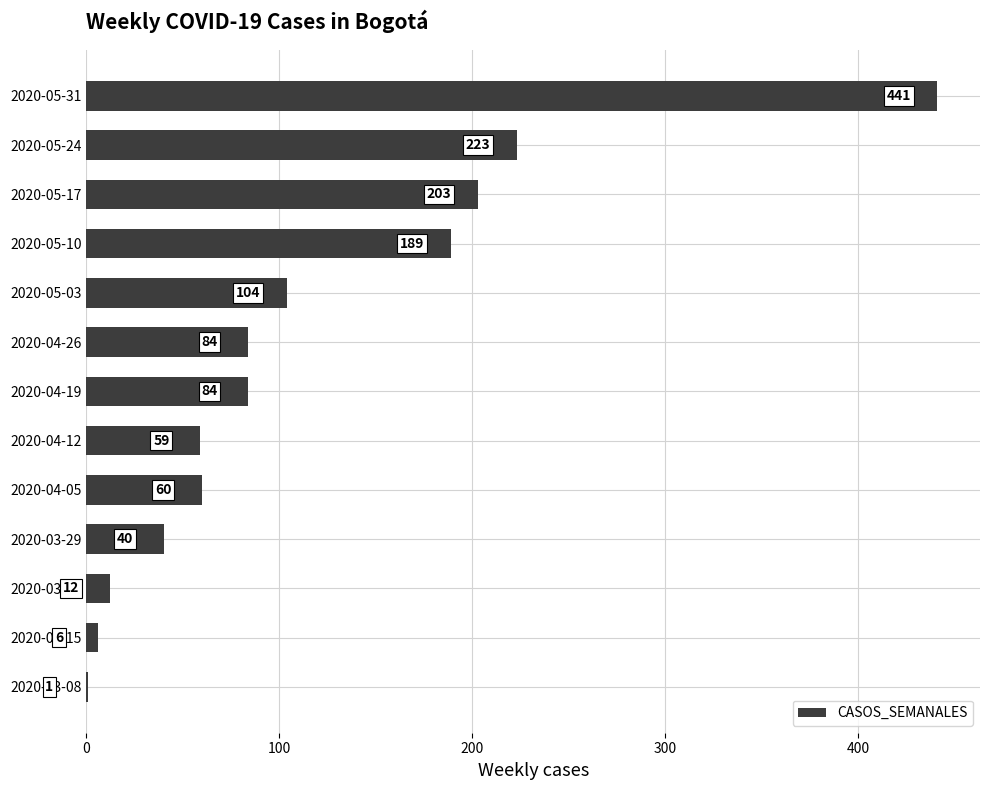

What is the sum of the values at 2020-05-03 and 2020-04-05?

164